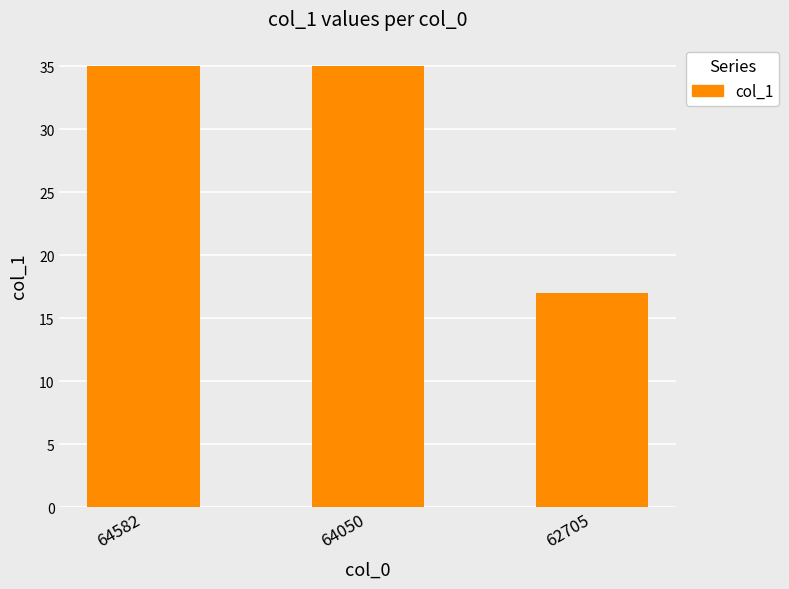

The value at 64050 is 35. True or false?

True